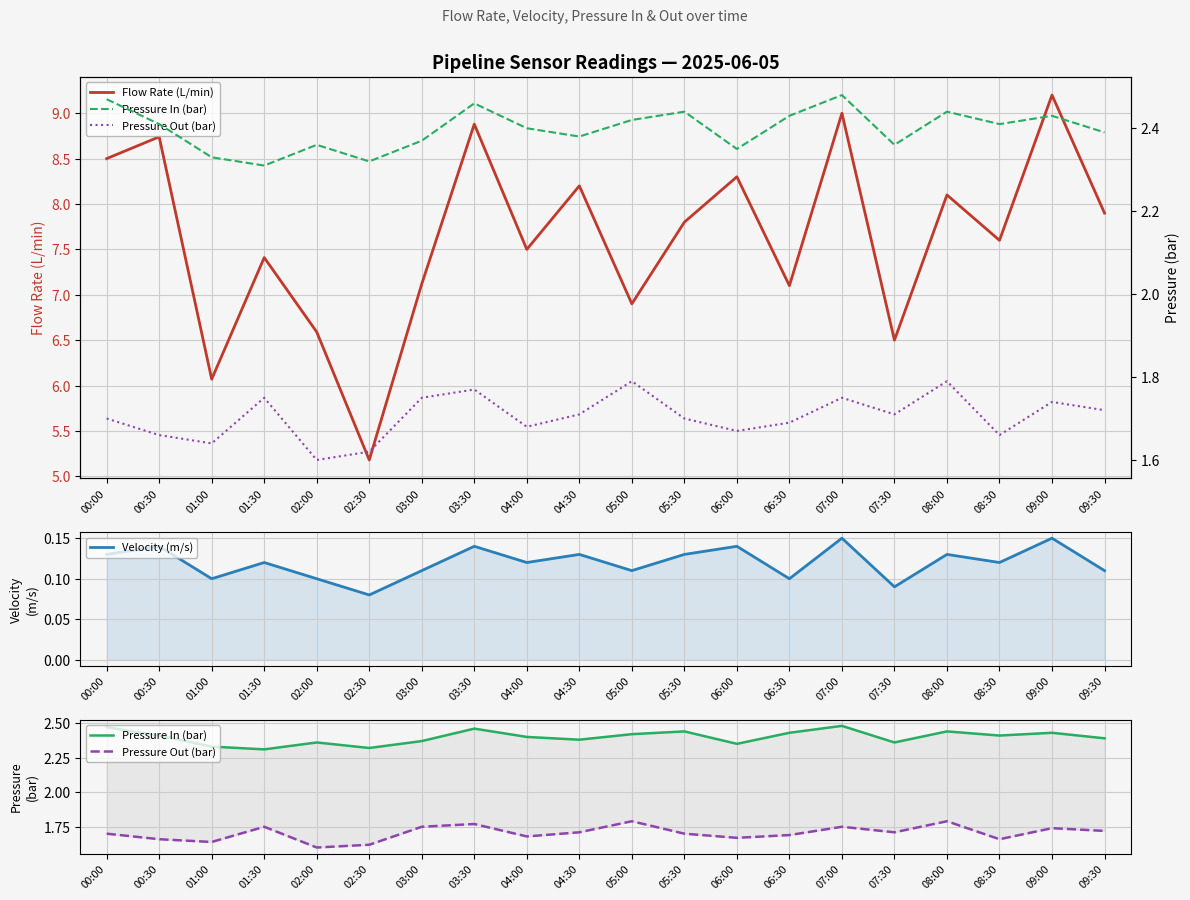

Is it true that Velocity (m/s) equals 0.1 at 08:30?

True